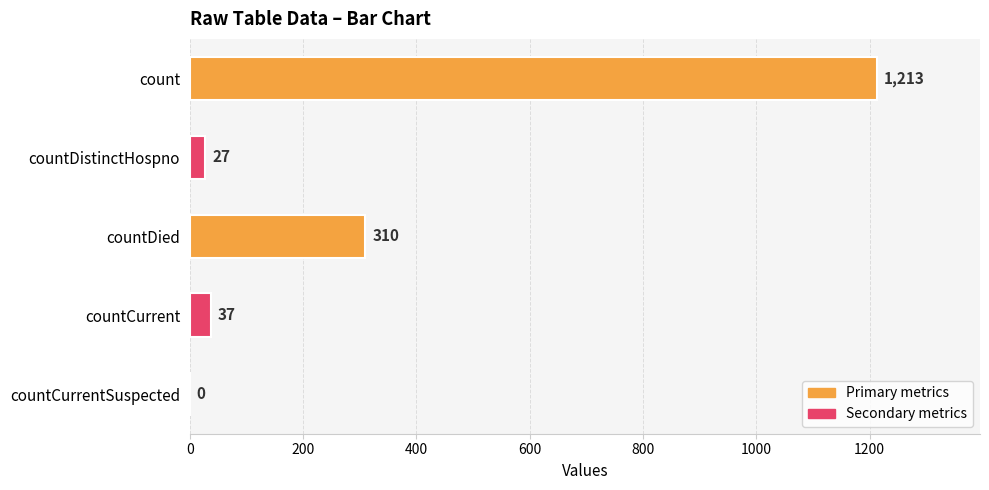

What is the average value?

317